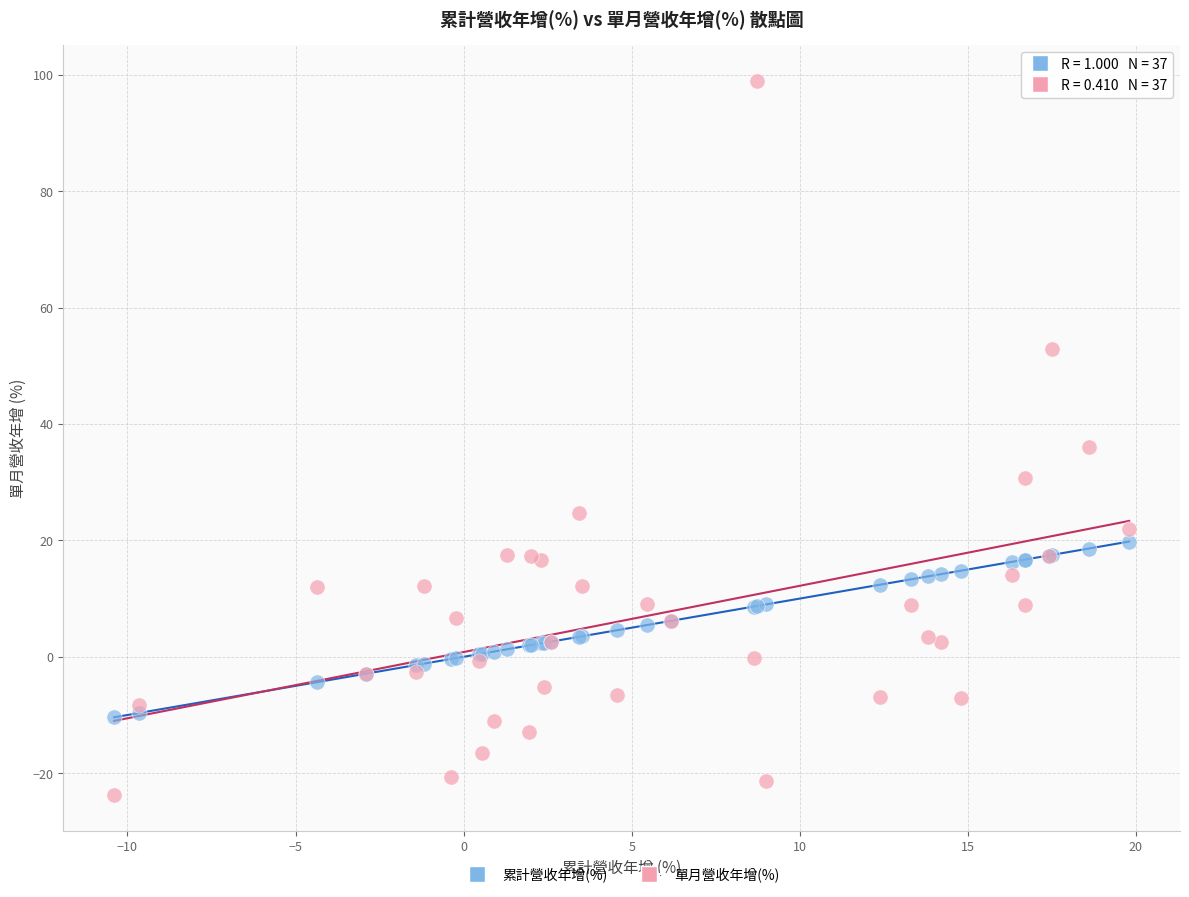

Which series reaches the minimum Y coordinate?

單月營收年增(%)